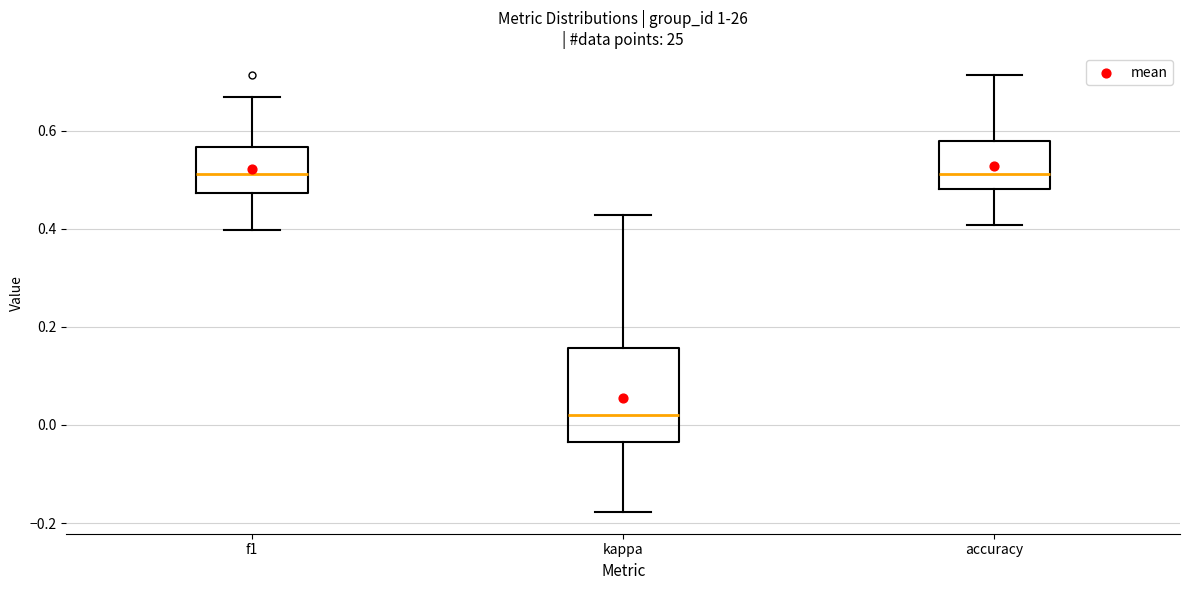

Comparing the boxes themselves (not the whiskers), which one is the tallest?

kappa